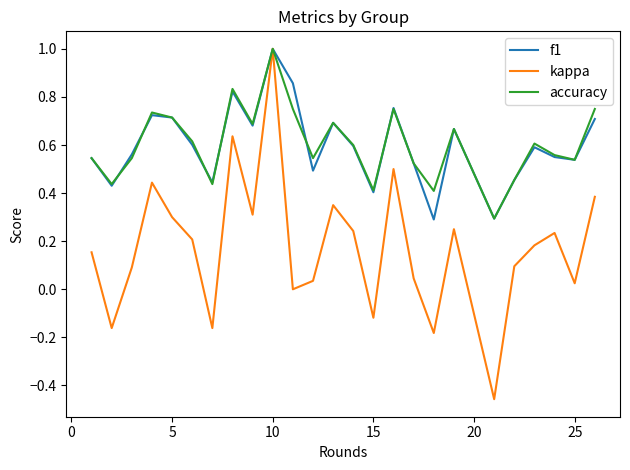

Which series has the widest spread of values?

kappa